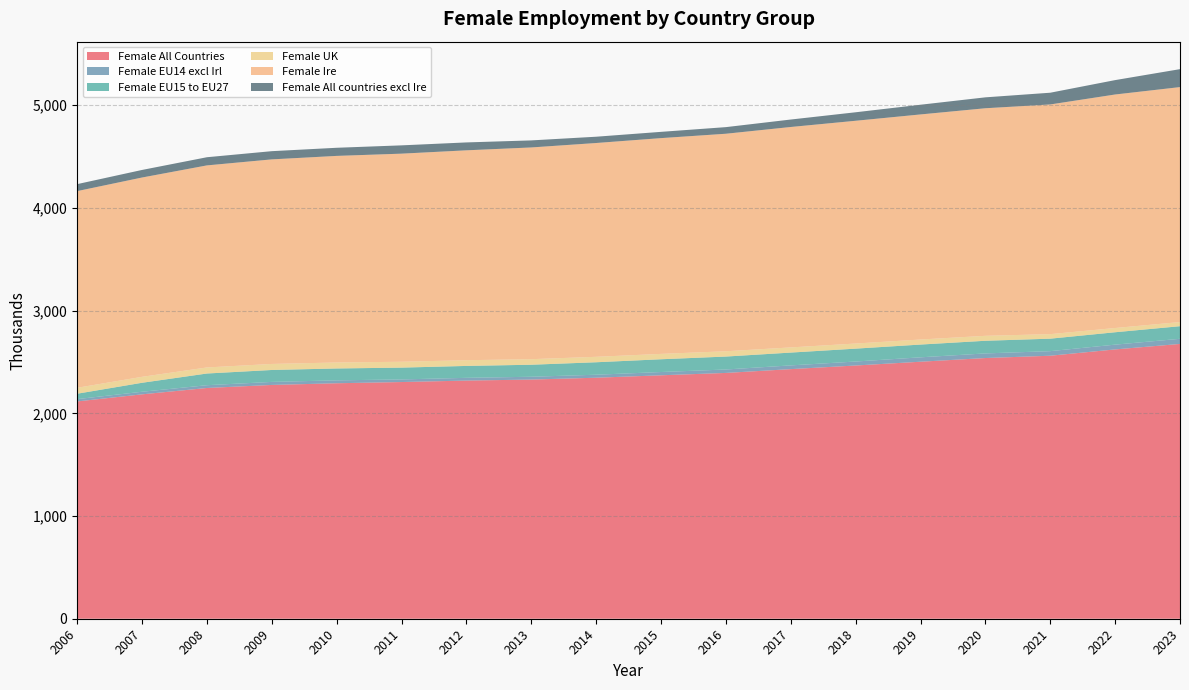

Reading left to right, extract all data points from this chart.

Female All Countries: 2006=2115.6	2007=2184.6	2008=2246.5	2009=2276.1	2010=2292.6	2011=2304.4	2012=2318.7	2013=2328.5	2014=2346.4	2015=2370.1	2016=2393.1	2017=2430.1	2018=2465.4	2019=2502.2	2020=2538.1	2021=2560.6	2022=2622.0	2023=2675.4
Female EU14 excl Irl: 2006=22.5	2007=25.2	2008=27.1	2009=29.7	2010=28.4	2011=25.5	2012=26.7	2013=27.4	2014=29.3	2015=31.9	2016=33.5	2017=36.4	2018=38.8	2019=42.9	2020=45.0	2021=44.6	2022=46.6	2023=50.0
Female EU15 to EU27: 2006=52.6	2007=87.4	2008=113.8	2009=116.0	2010=115.5	2011=114.9	2012=115.9	2013=117.0	2014=121.3	2015=124.2	2016=125.9	2017=124.7	2018=125.4	2019=124.2	2020=123.1	2021=121.4	2022=120.6	2023=122.6
Female UK: 2006=57.7	2007=57.9	2008=59.0	2009=58.8	2010=58.2	2011=57.1	2012=55.7	2013=54.1	2014=53.0	2015=52.2	2016=51.6	2017=50.3	2018=49.7	2019=49.2	2020=48.2	2021=44.1	2022=41.2	2023=40.5
Female Ire: 2006=1914.9	2007=1940.5	2008=1967.2	2009=1991.6	2010=2011.4	2011=2026.0	2012=2043.4	2013=2061.3	2014=2081.6	2015=2100.8	2016=2117.7	2017=2146.0	2018=2168.8	2019=2191.3	2020=2215.6	2021=2236.3	2022=2273.5	2023=2287.5
Female All countries excl Ire: 2006=67.9	2007=73.7	2008=79.5	2009=79.9	2010=79.1	2011=80.8	2012=76.9	2013=68.7	2014=61.2	2015=61.0	2016=64.4	2017=72.7	2018=82.7	2019=94.5	2020=106.2	2021=114.2	2022=140.1	2023=174.7